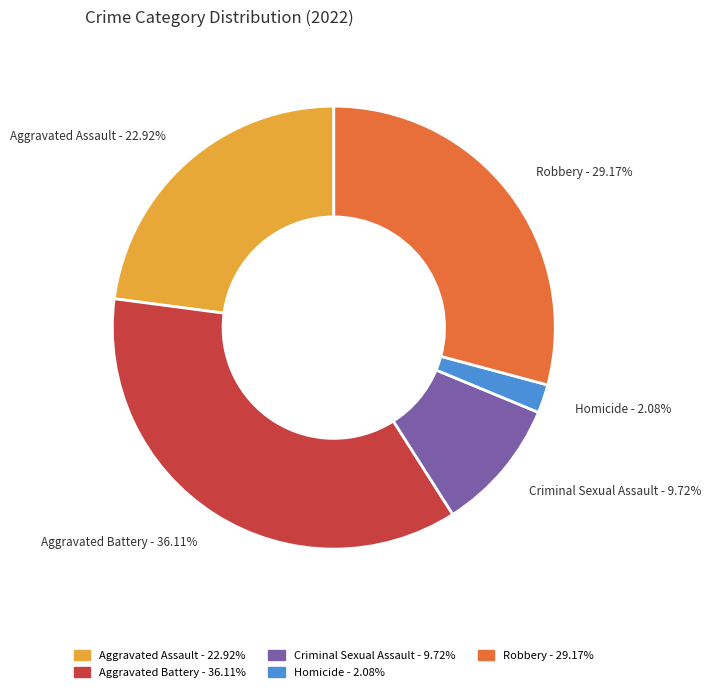

The Robbery slice represents 22% of the pie. True or false?

False